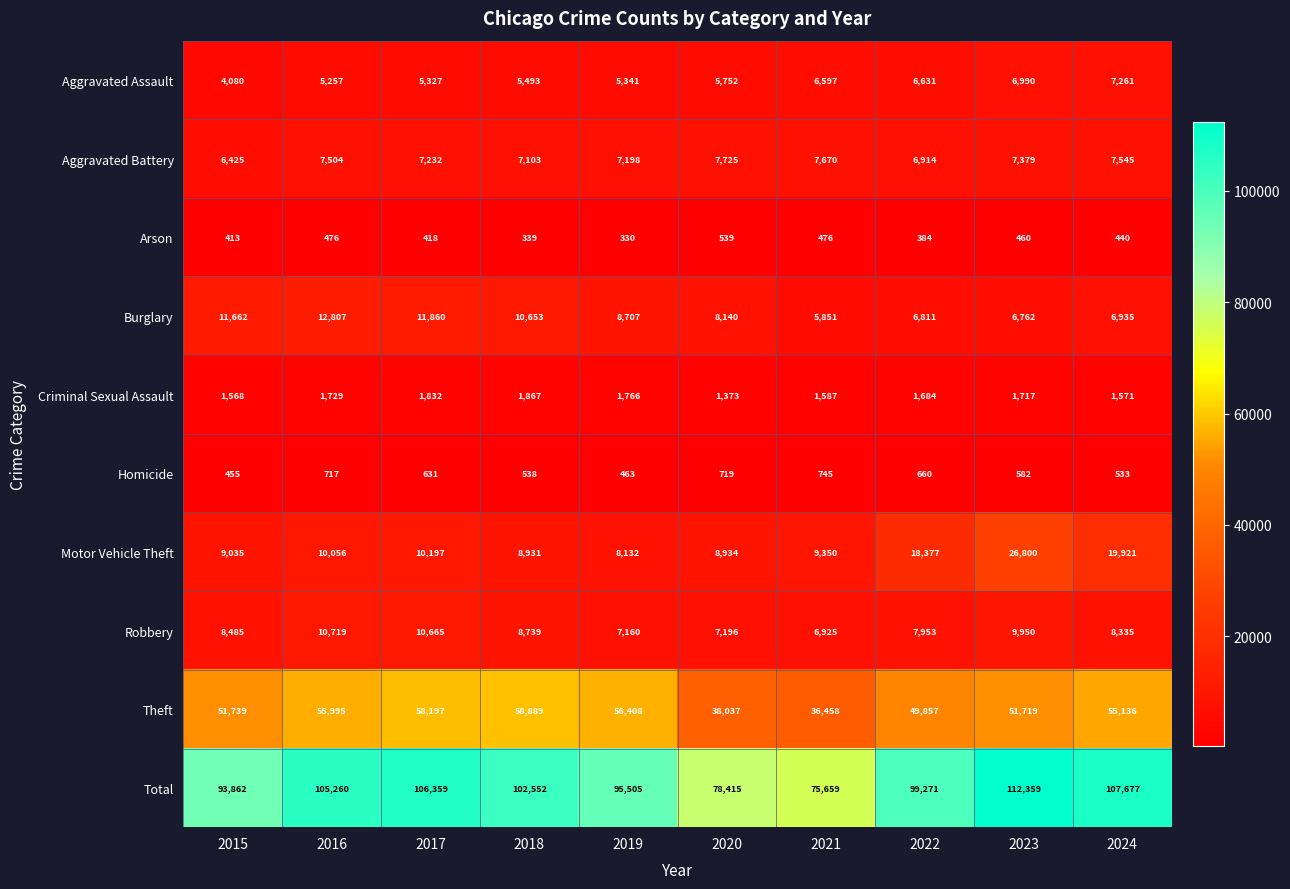

What is the maximum value shown in the chart?

112359